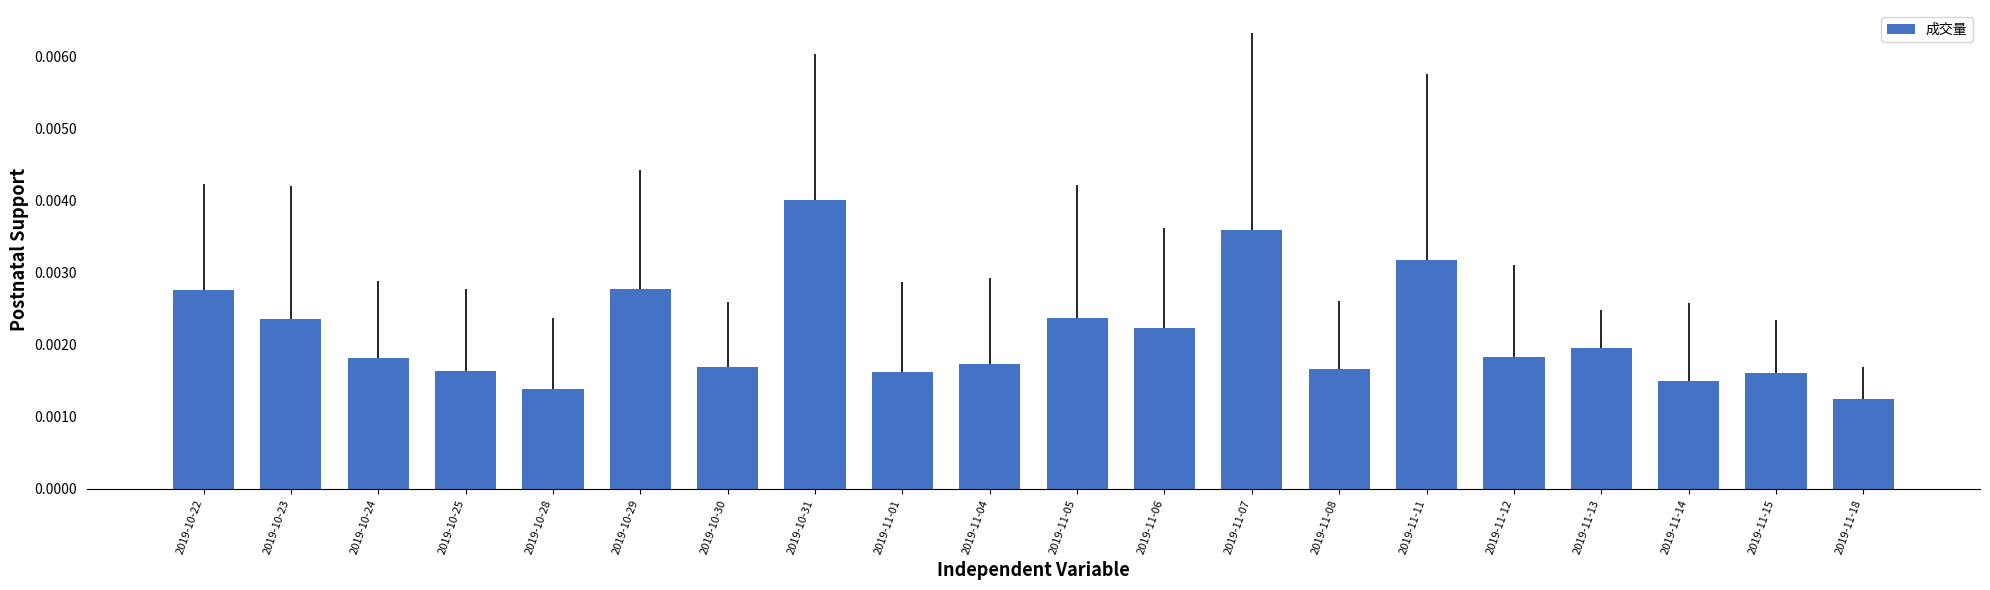

What is the label of the 19th bar from the right?

2019-10-23